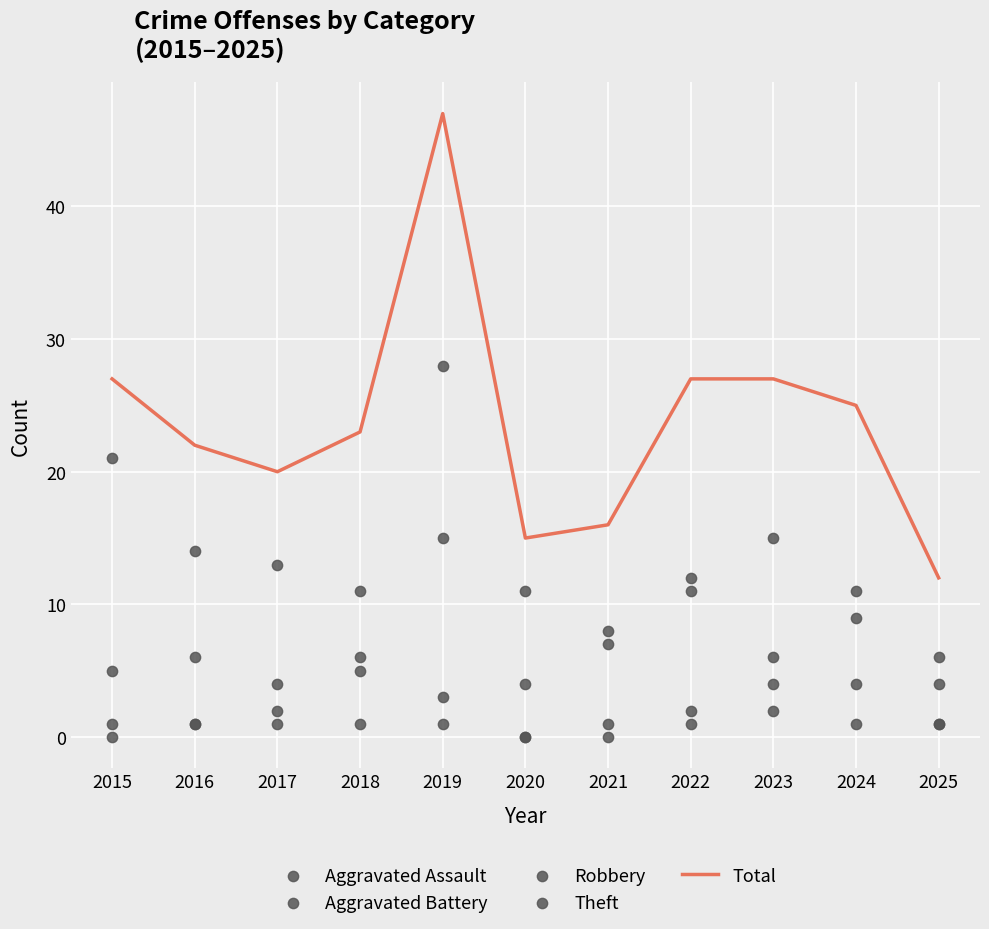

Which series reaches the maximum Y coordinate?

Total